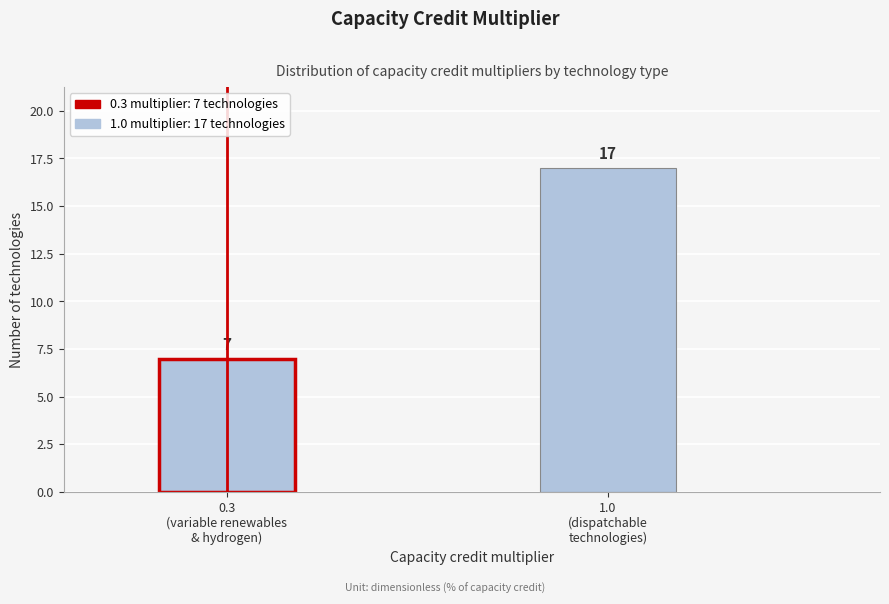

Reading right to left, transcribe all the data shown in this chart.

17	7